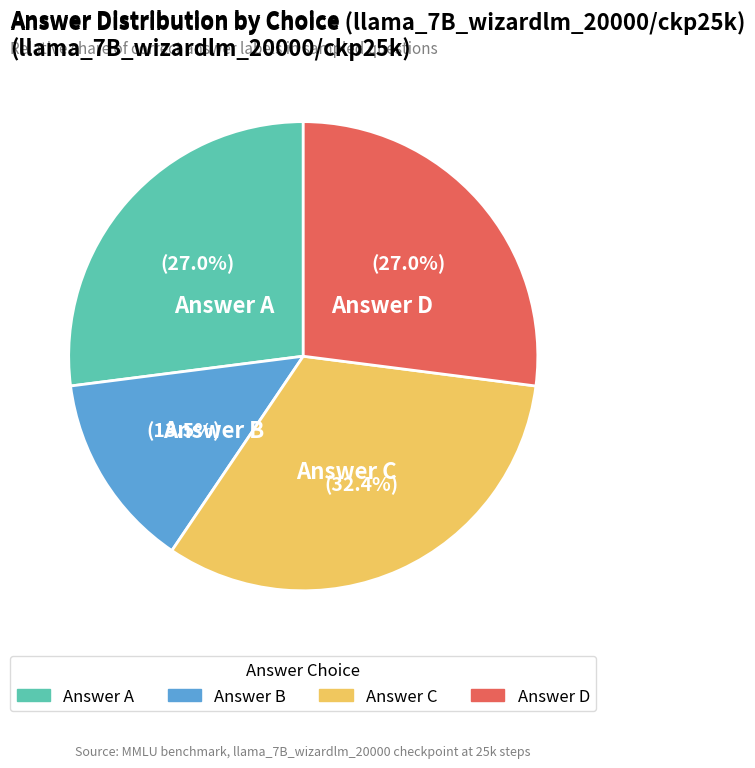

Does any single category account for the majority?

No